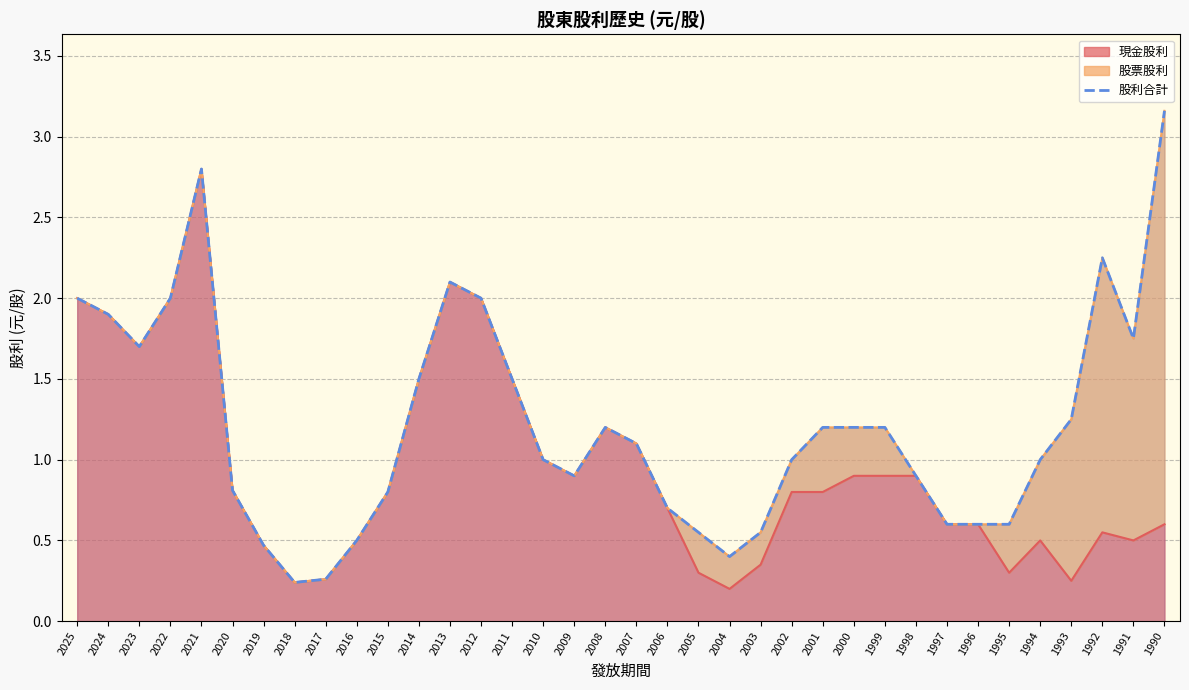

Where does the data first go above 1?

2025